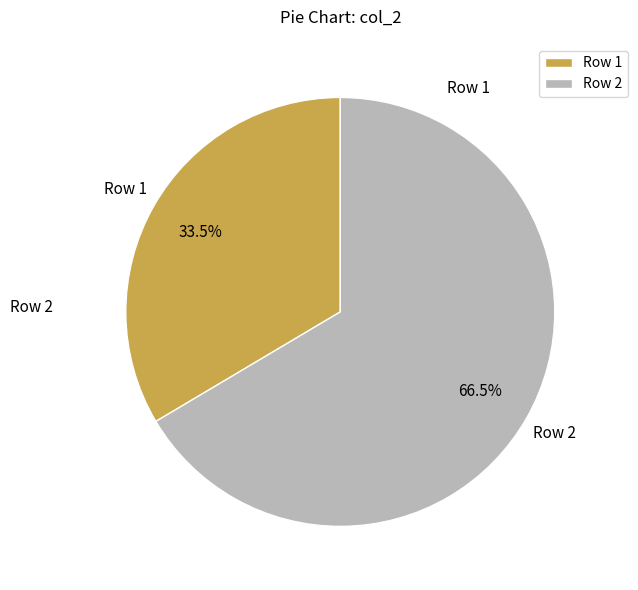

Rank the categories by value from highest to lowest.

Row 2, Row 1